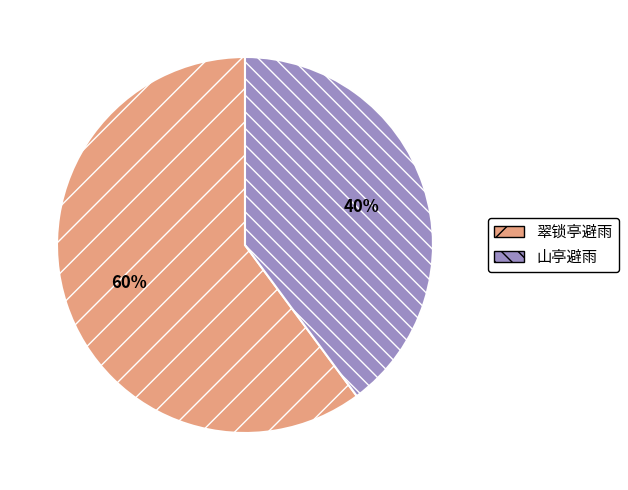

What percentage is the 翠锁亭避雨 slice, to the nearest percent?

60%